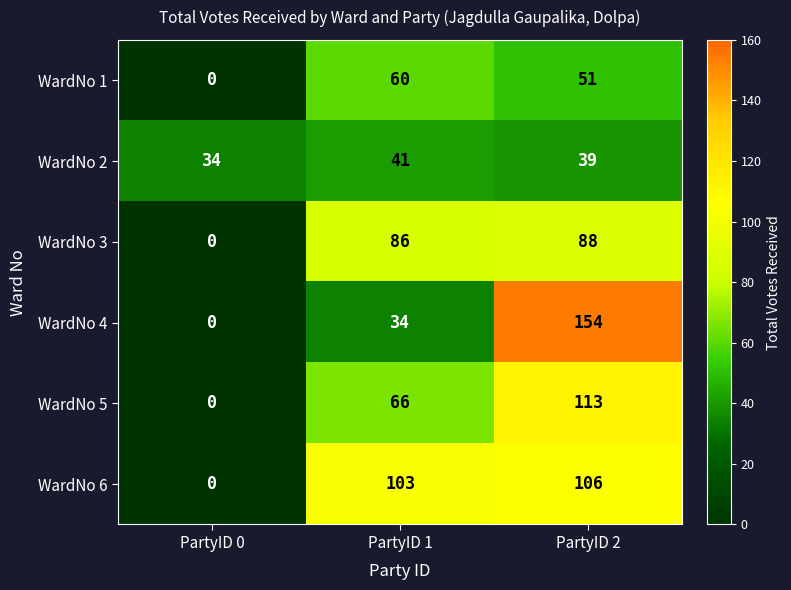

What is the total value across all series at PartyID 0?

34